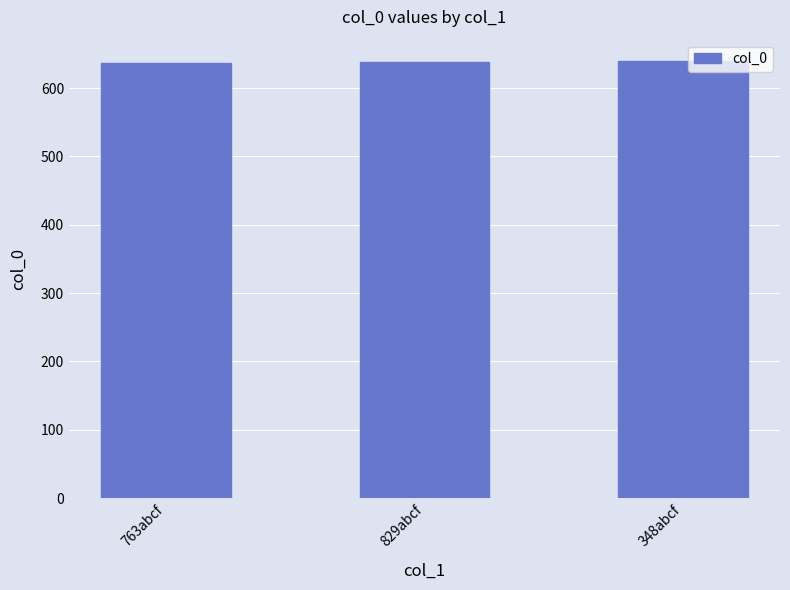

What is the average value?

638